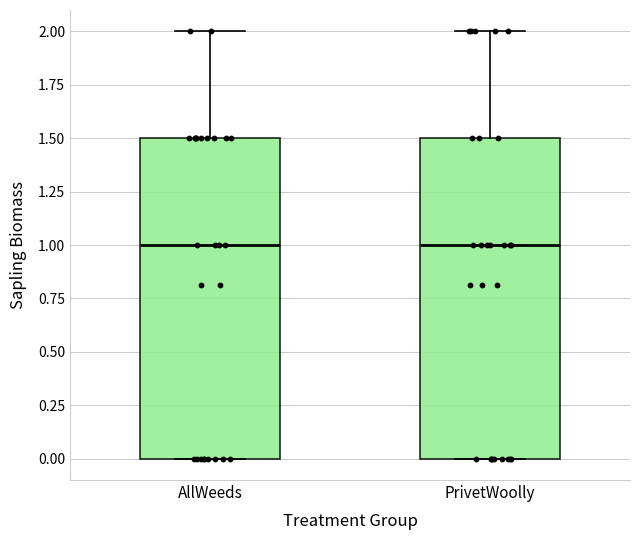

Reading left to right, transcribe this box plot: for each box, give where its median line is, the range the box spans, and where its two whiskers end, as read against the y-axis. The values are not printed on the chart, so give them approximately, as read against the axis.

AllWeeds: median 1.0, box 0.0 to 1.5, whiskers 0.0 to 2.0
PrivetWoolly: median 1.0, box 0.0 to 1.5, whiskers 0.0 to 2.0